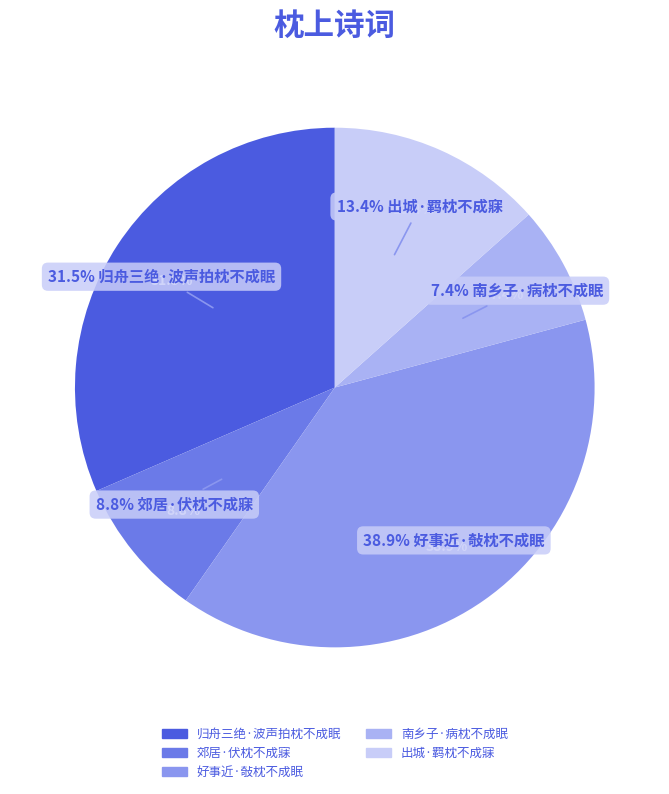

How much of the chart is everything except 归舟三绝·波声拍枕不成眠?

68.5%